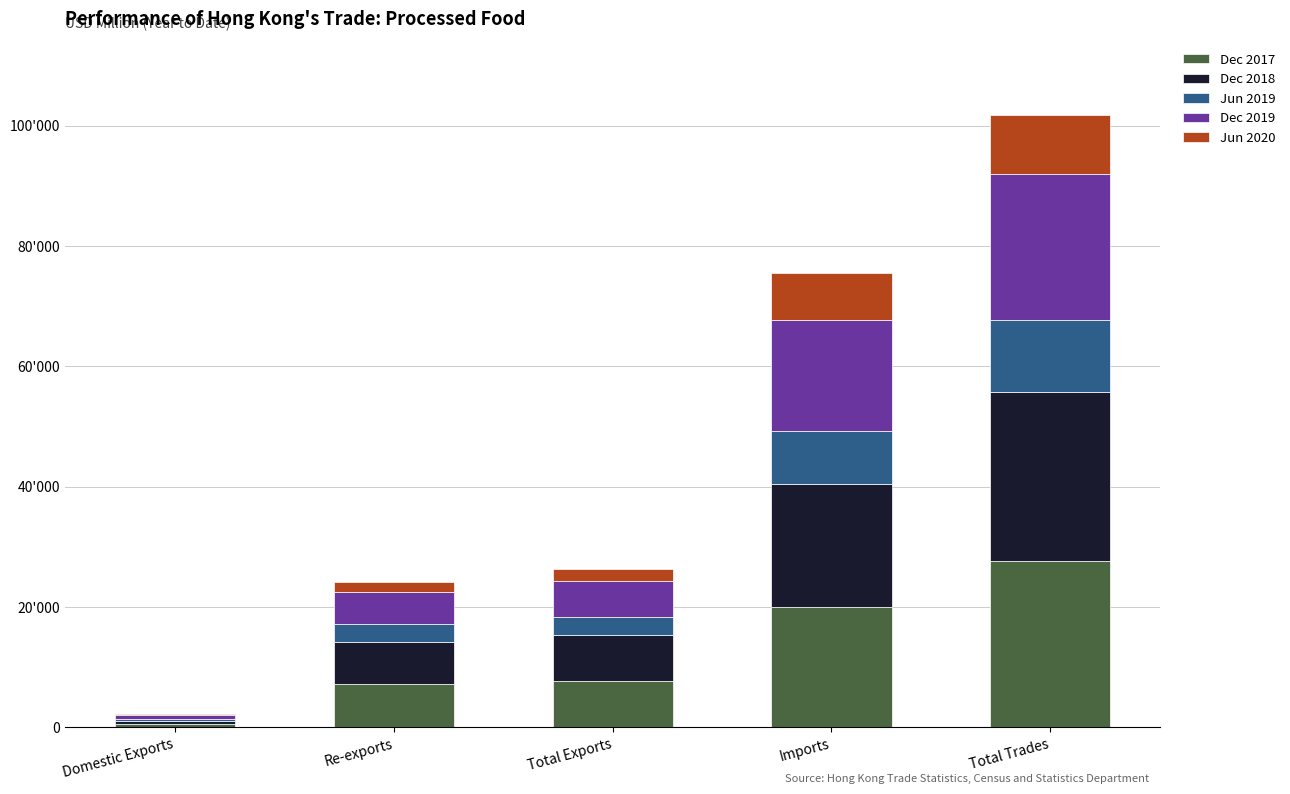

What are all the series names shown in the legend?

Dec 2017, Dec 2018, Jun 2019, Dec 2019, Jun 2020